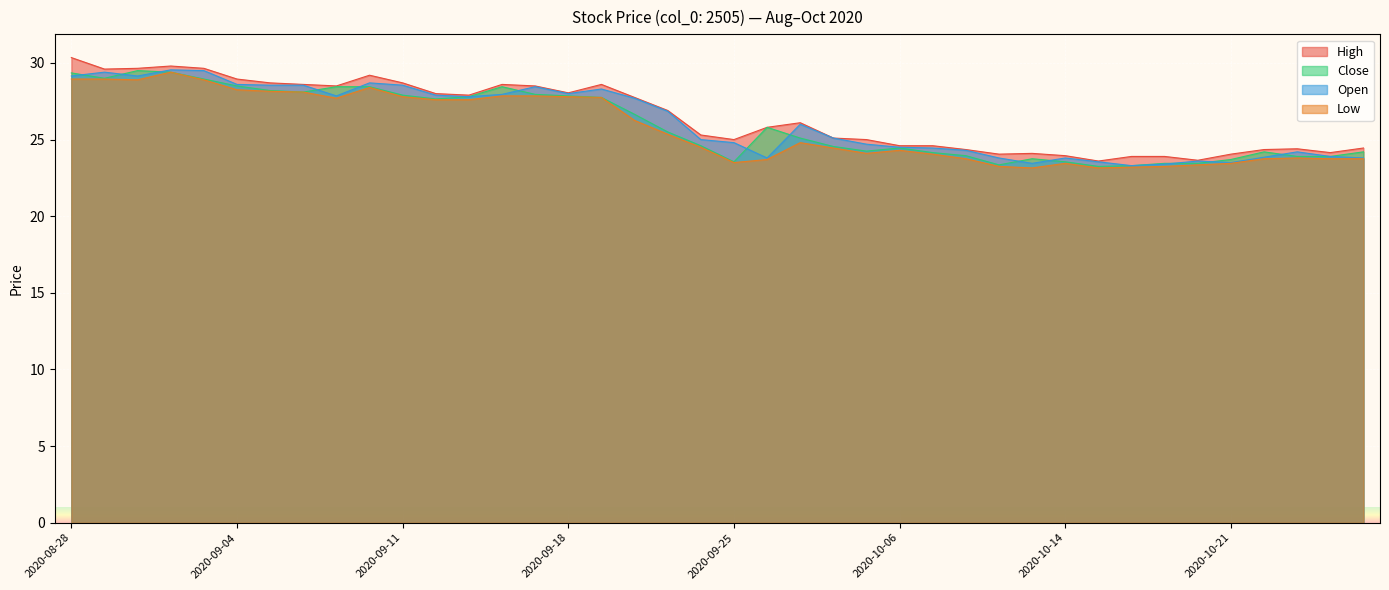

How many data points does each series have?

40